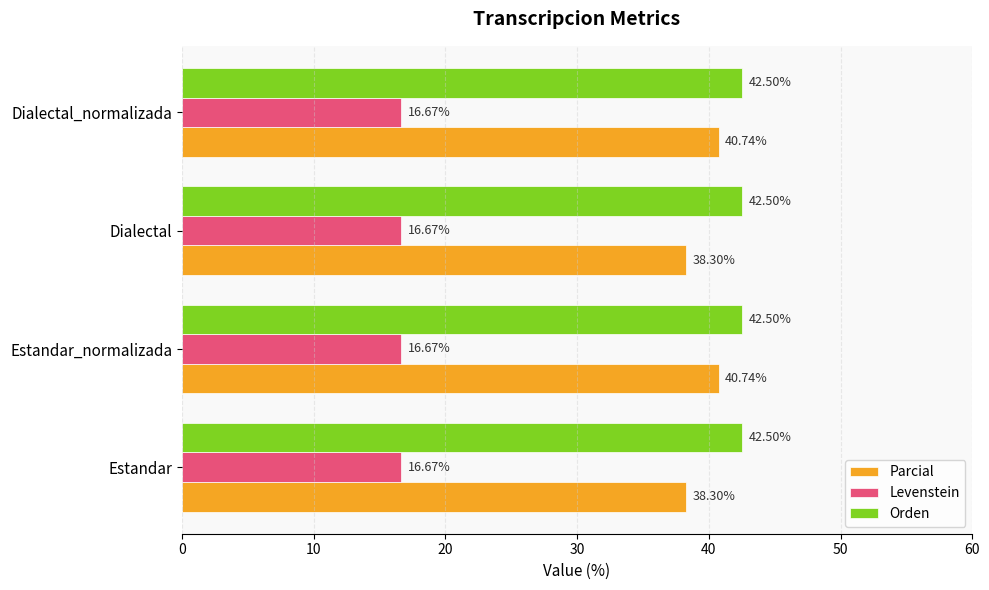

Is the value of Levenstein at Estandar greater than the value of Orden at Estandar?

No